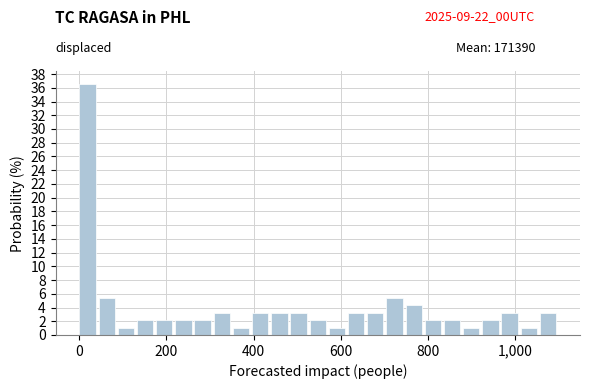

Read against the x-axis, roughly where is the centre of the tallest bar?

20